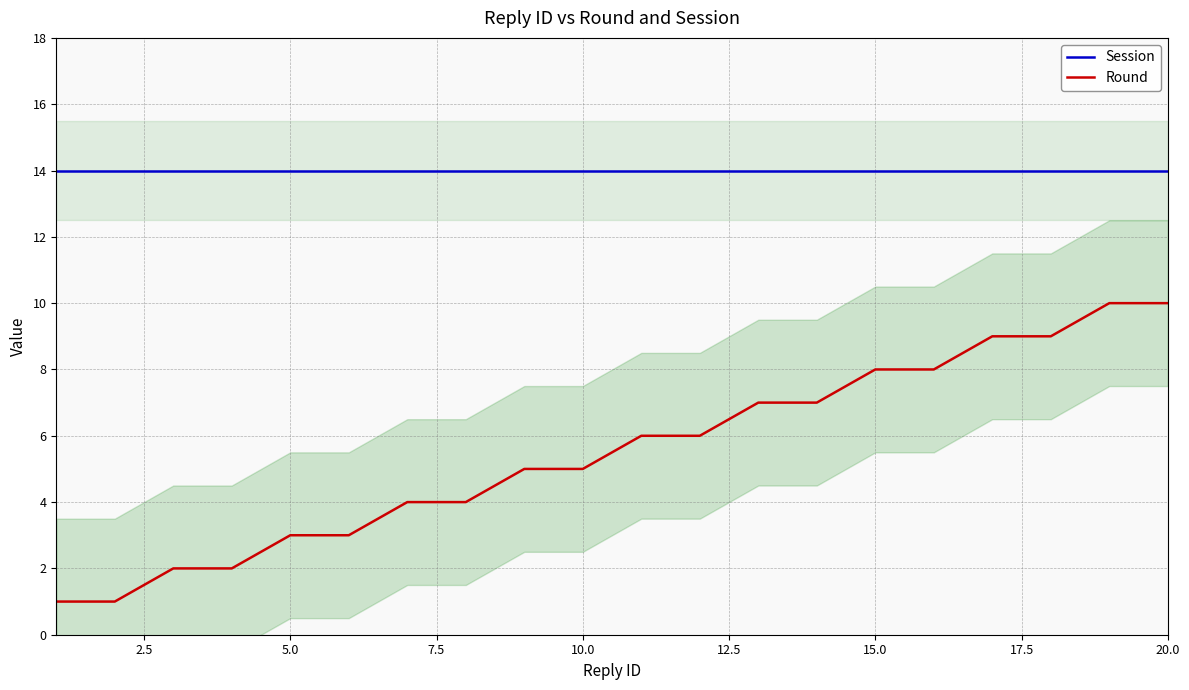

At how many categories does at least one series exceed 4?

20